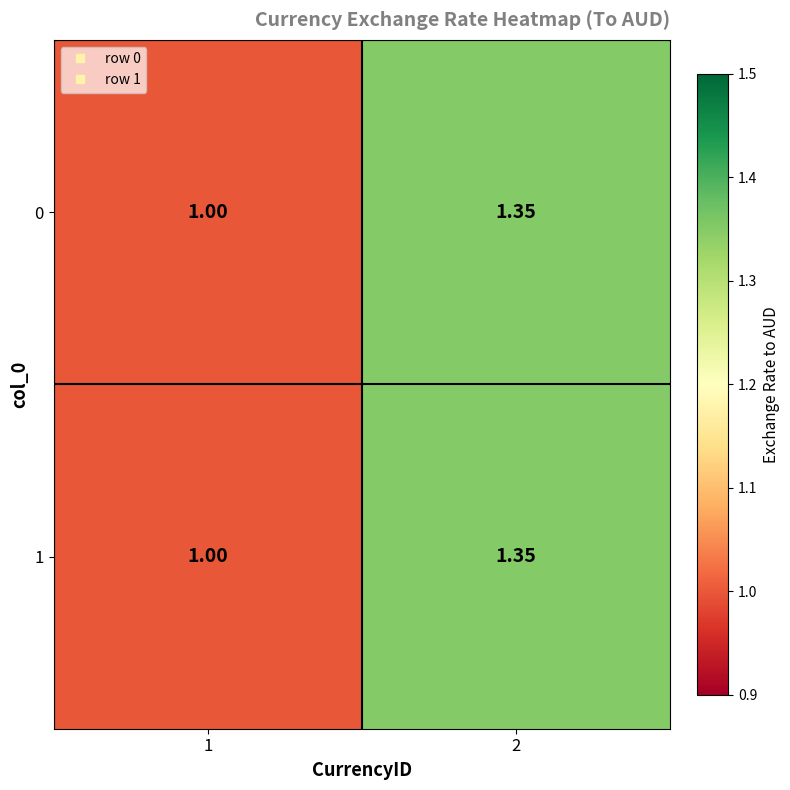

Is the value of 1 at 1 greater than the value of 0 at 2?

No